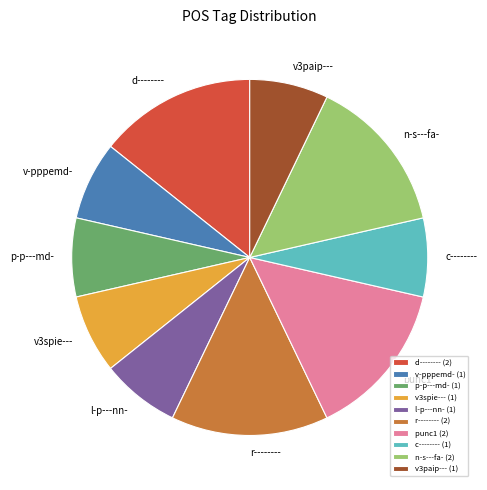

Is it true that n-s---fa- is 14% of the pie?

True